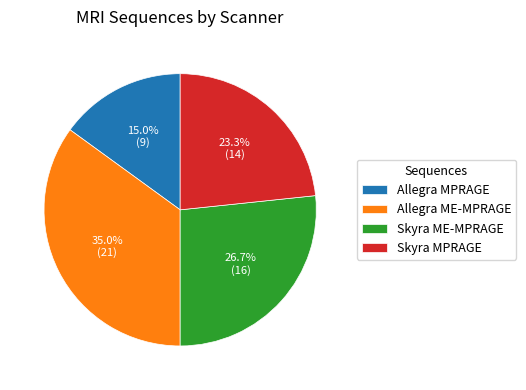

Is the sum of Allegra ME-MPRAGE and Skyra ME-MPRAGE greater than half?

Yes